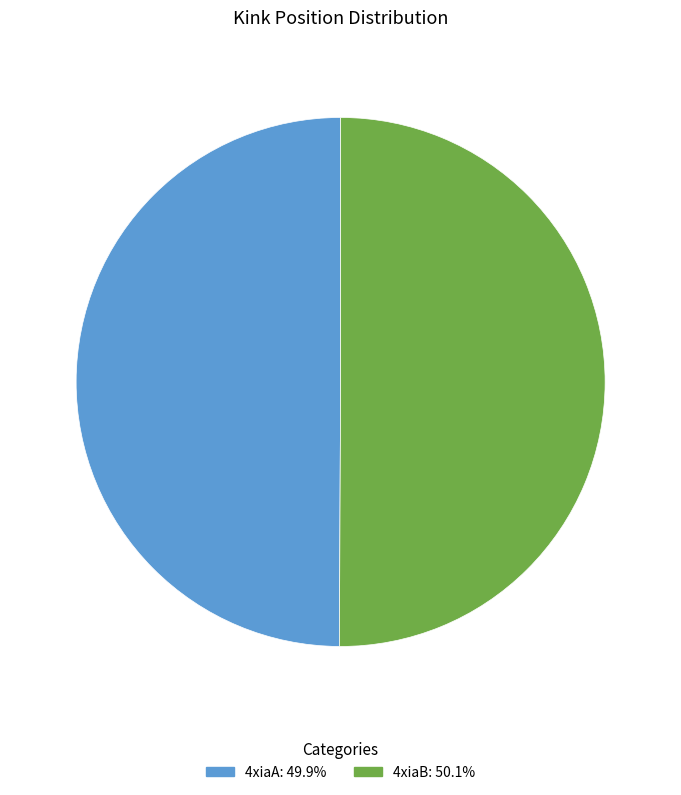

Combined, do 4xiaB and 4xiaA account for over 50%?

Yes